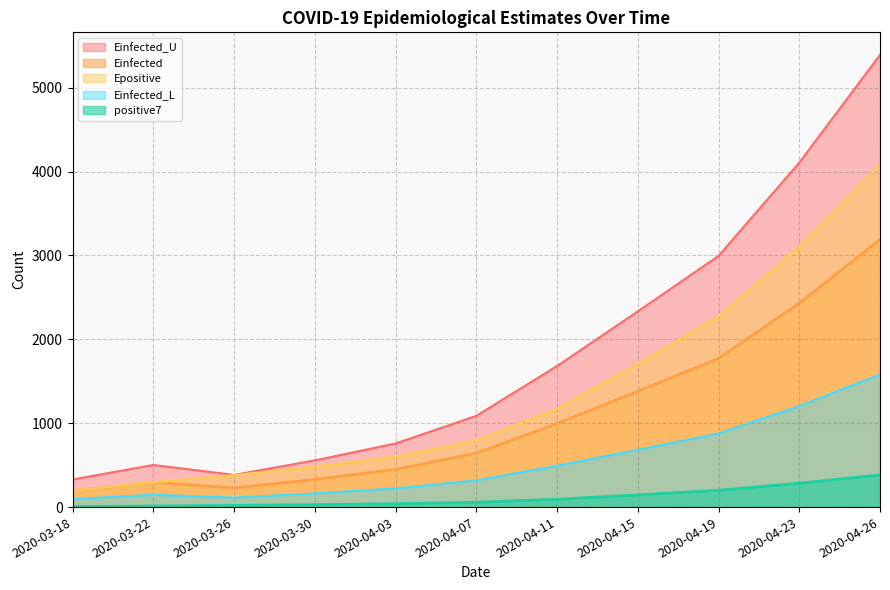

Reading right to left, what are all the values shown in this chart?

positive7: 383.7	284.1	200.7	145.1	93.3	57.9	39.7	28.9	19.7	12.6	6.0
Einfected: 3189.2	2429.1	1770.9	1379.7	994.2	642.9	448.6	329.4	227.0	296.4	193.8
Epositive: 4081.0	3103.4	2271.4	1706.4	1169.1	795.3	600.1	480.9	378.5	297.4	194.8
Einfected_U: 5389.5	4105.2	2993.1	2332.2	1681.1	1087.1	758.1	556.8	383.8	502.1	328.7
Einfected_L: 1580.4	1203.8	877.5	683.6	492.5	318.6	222.6	163.5	112.6	146.6	95.7